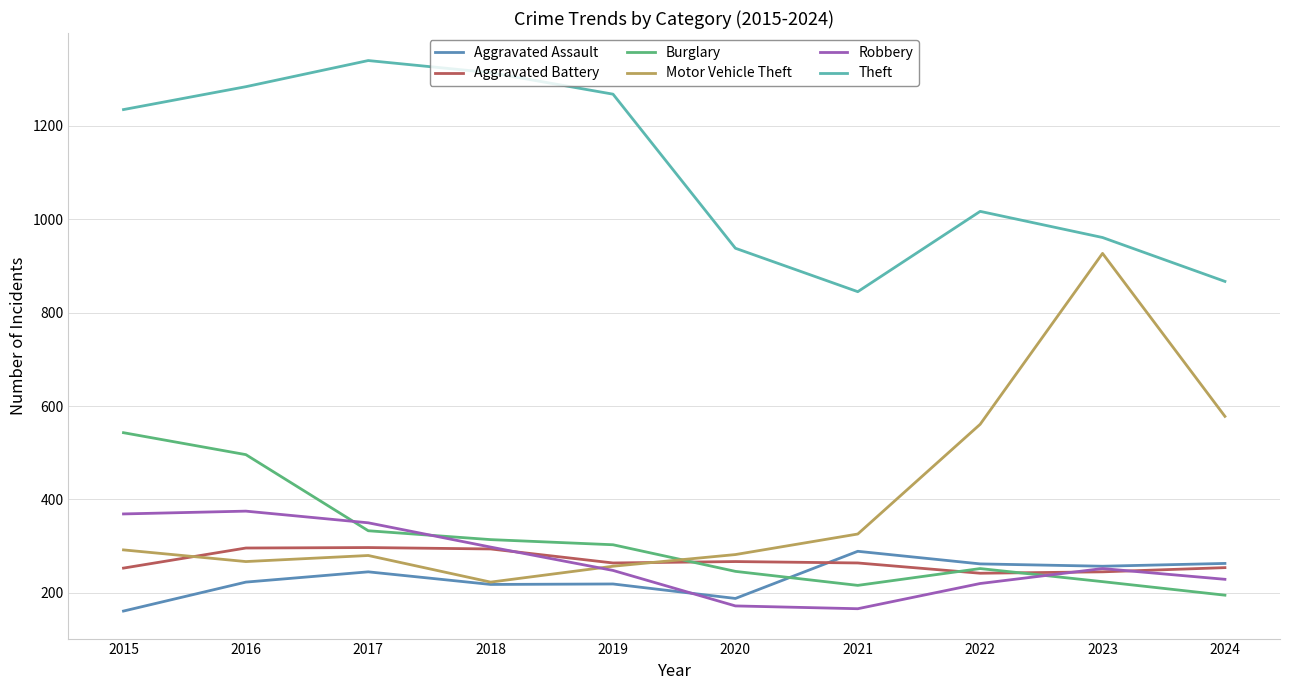

The value of Motor Vehicle Theft at 2020 is 476. True or false?

False